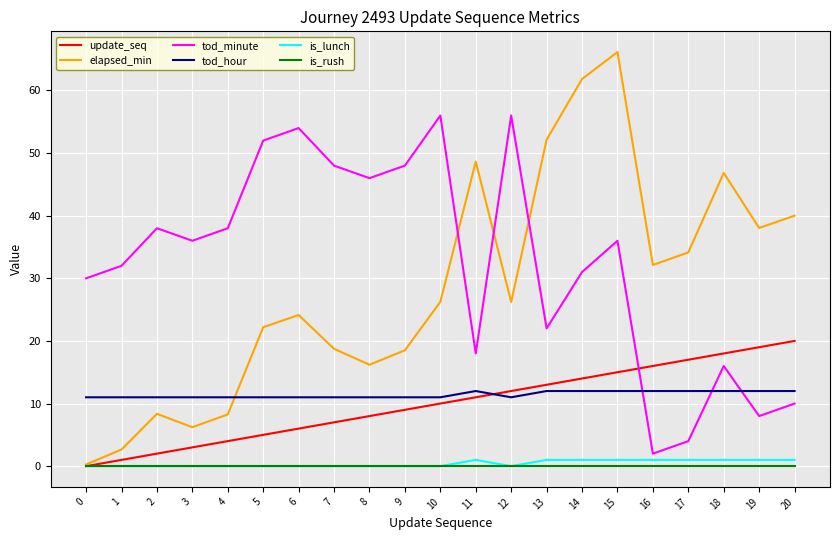

True or false: tod_hour and tod_minute intersect in this chart.

True